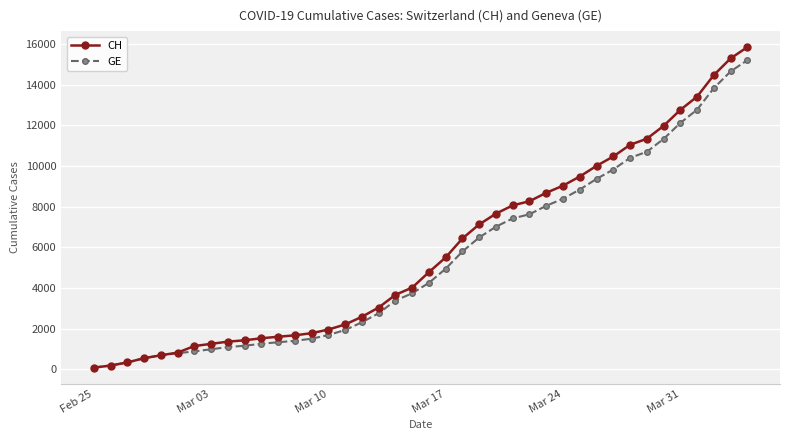

Which series has the largest range (max minus min)?

CH